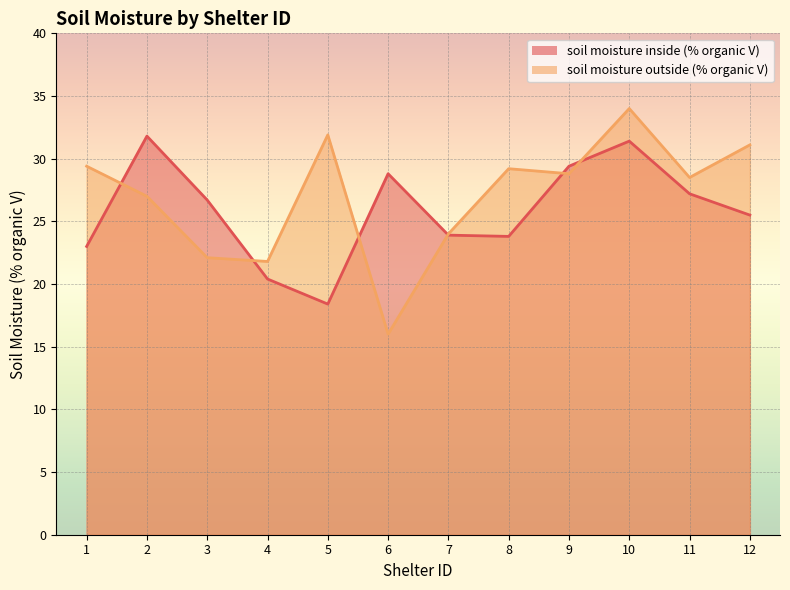

True or false: soil moisture outside (% organic V) has a value of 28.5 at 11.

True